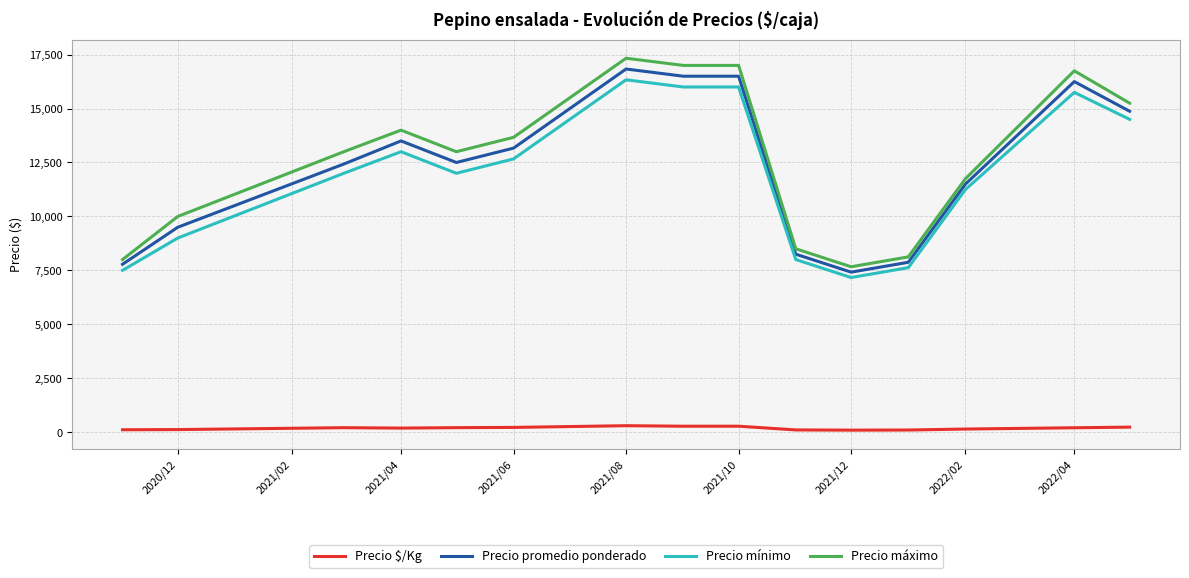

True or false: Precio $/Kg and Precio máximo cross at least once.

False